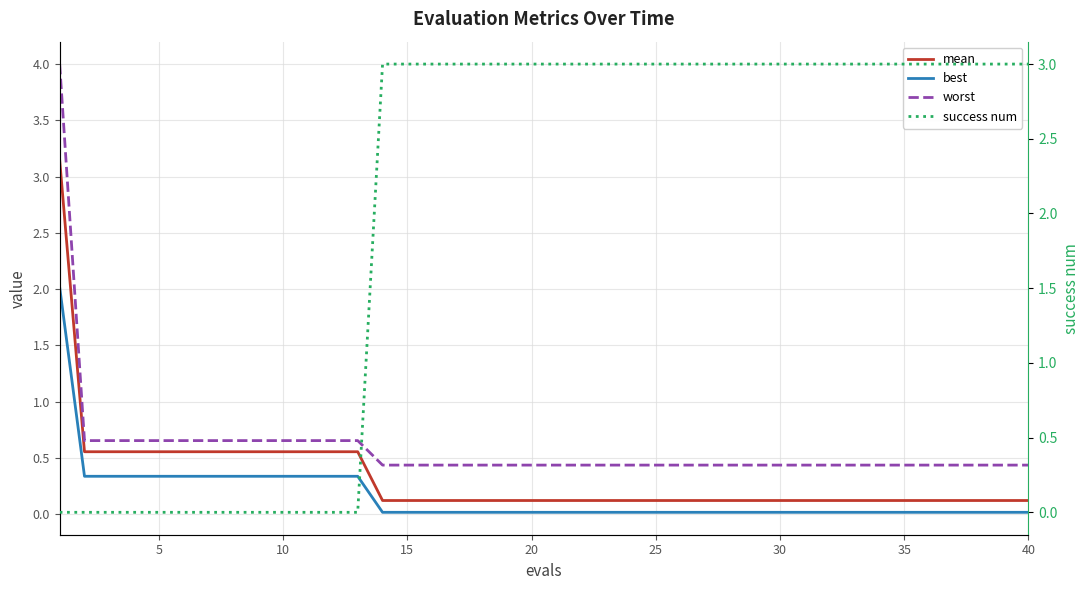

Is it true that worst equals 0.2 at 31?

False